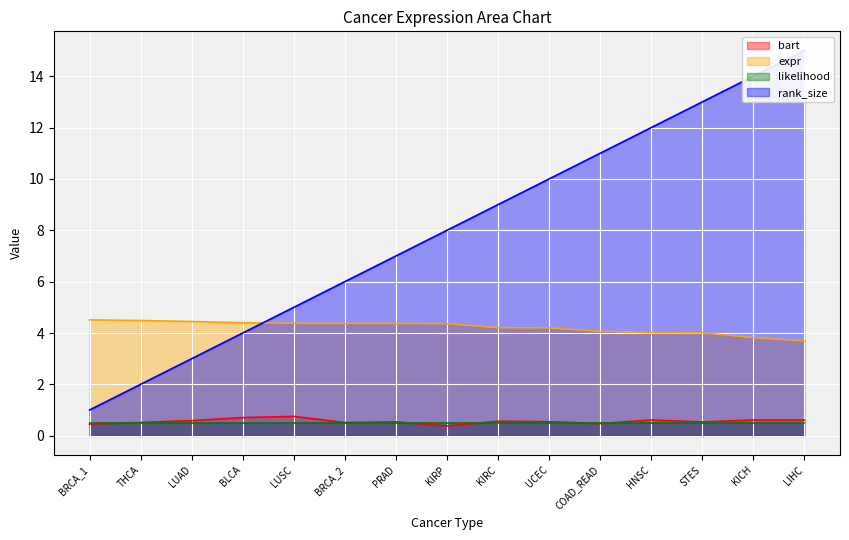

Read the bart value at BRCA_1.

0.5